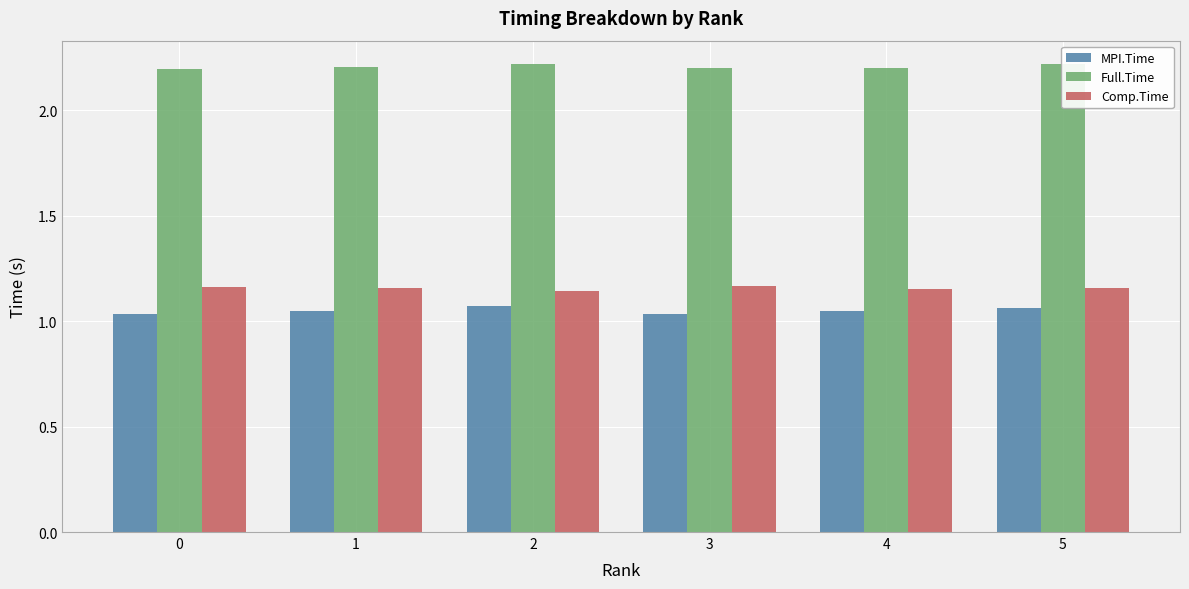

Are the bars grouped side by side (vs. stacked)?

Yes